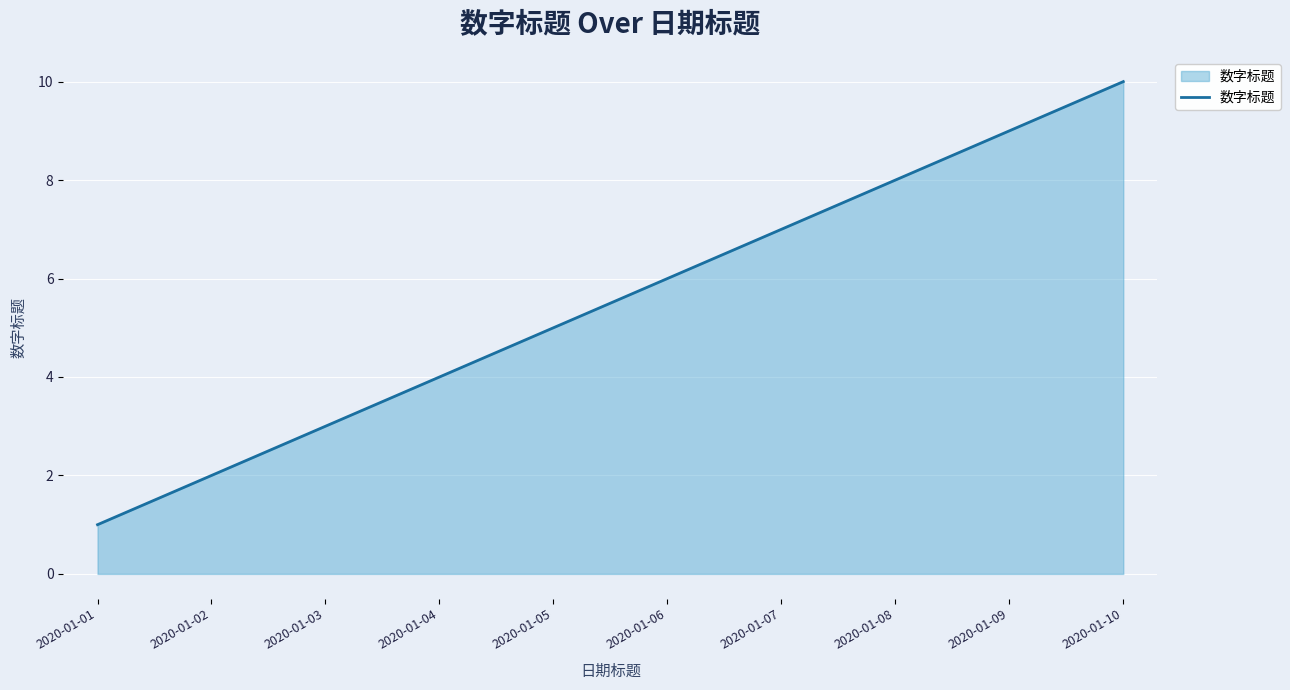

How many lines are shown in the chart?

1